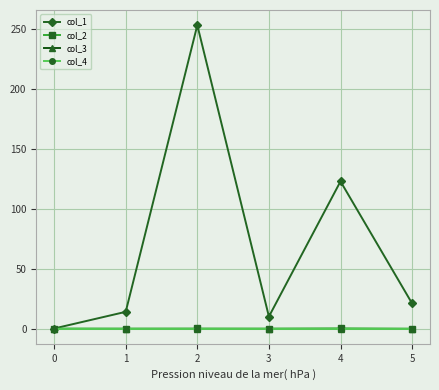

Which has a higher value, 0 or 1?

1